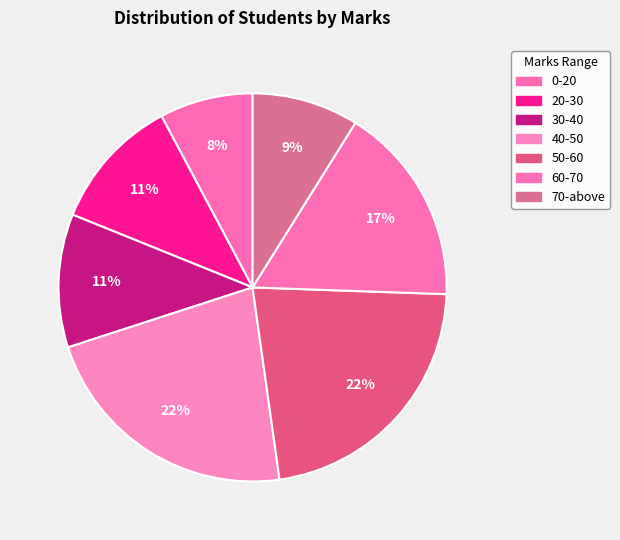

True or false: 70-above accounts for 2% of the total.

False